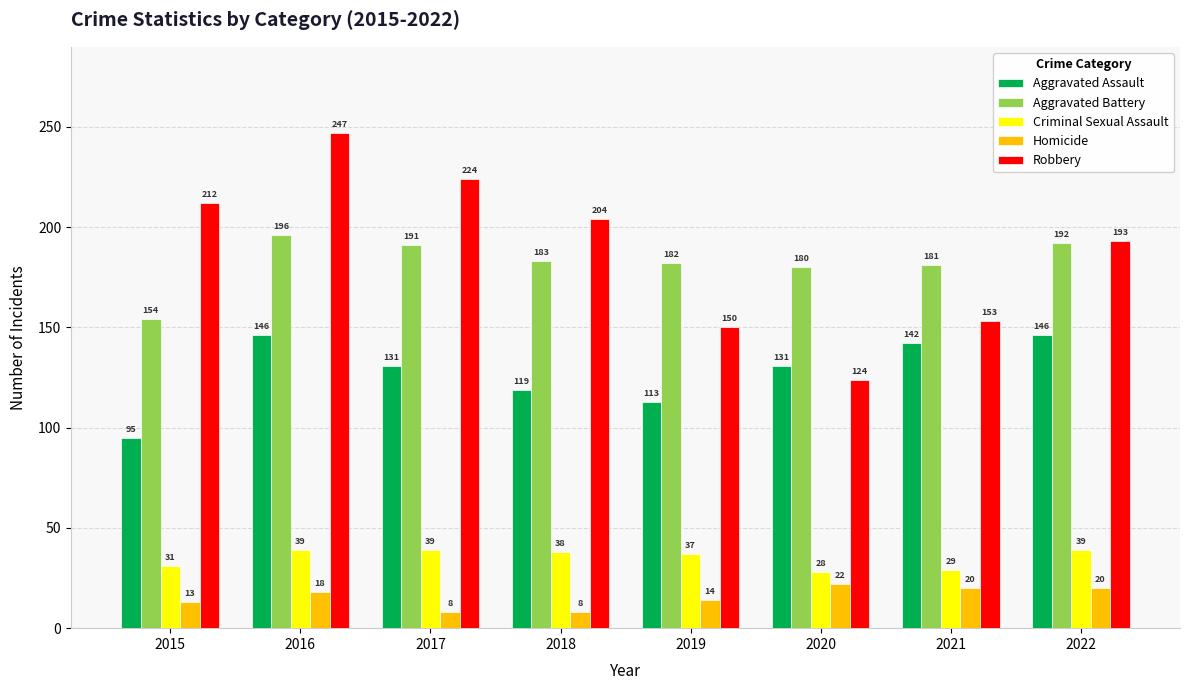

Which series has the largest total across all categories?

Robbery